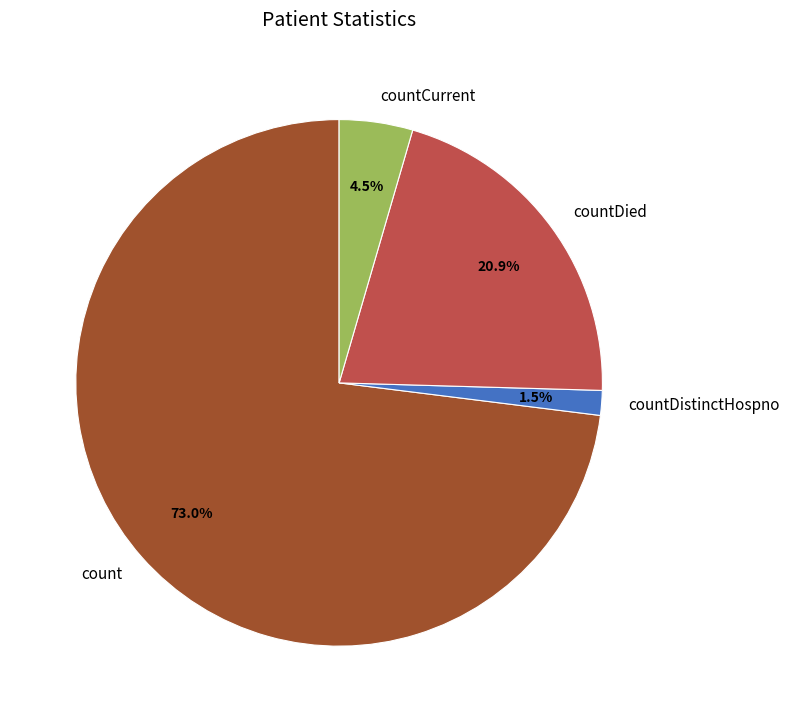

How many slices are in this pie chart?

4